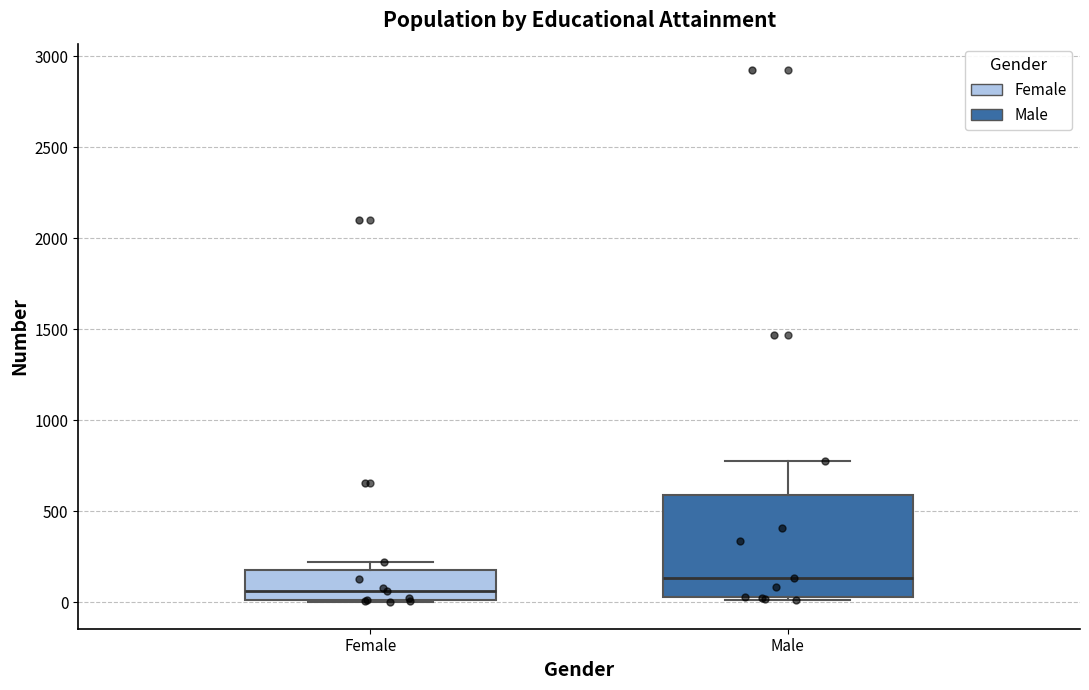

Which box has the lowest median line?

Female